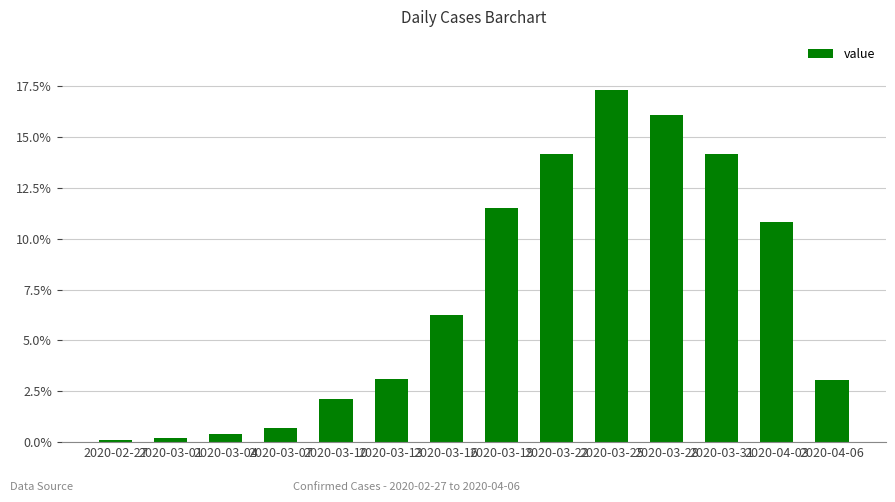

List the labels in order of value, largest first.

2020-03-25, 2020-03-28, 2020-03-22, 2020-03-31, 2020-03-19, 2020-04-03, 2020-03-16, 2020-03-13, 2020-04-06, 2020-03-10, 2020-03-07, 2020-03-04, 2020-03-01, 2020-02-27